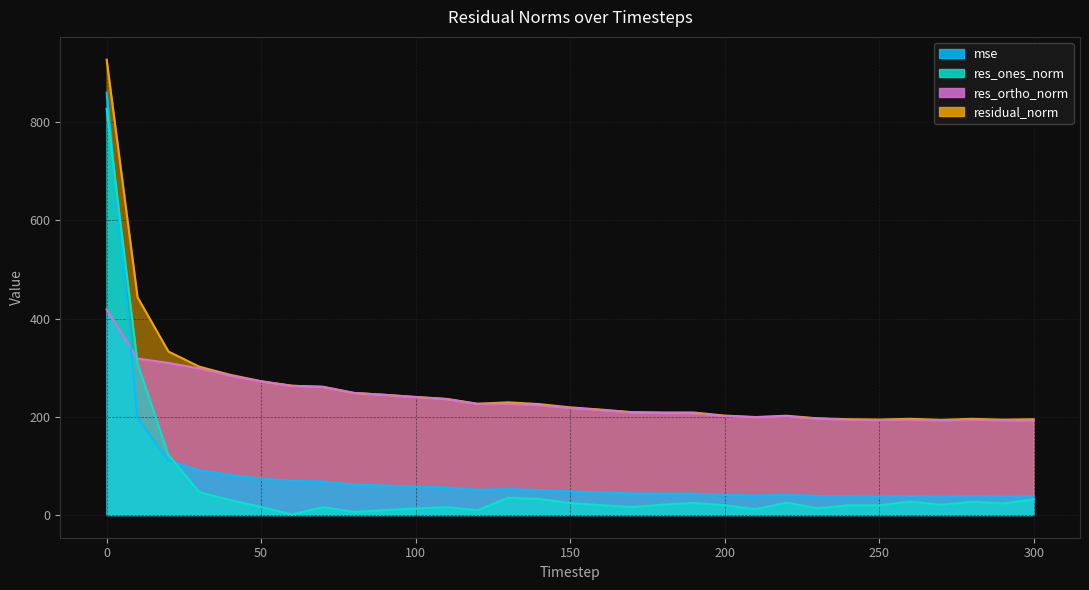

What is the total value across all series at 50?

635.1